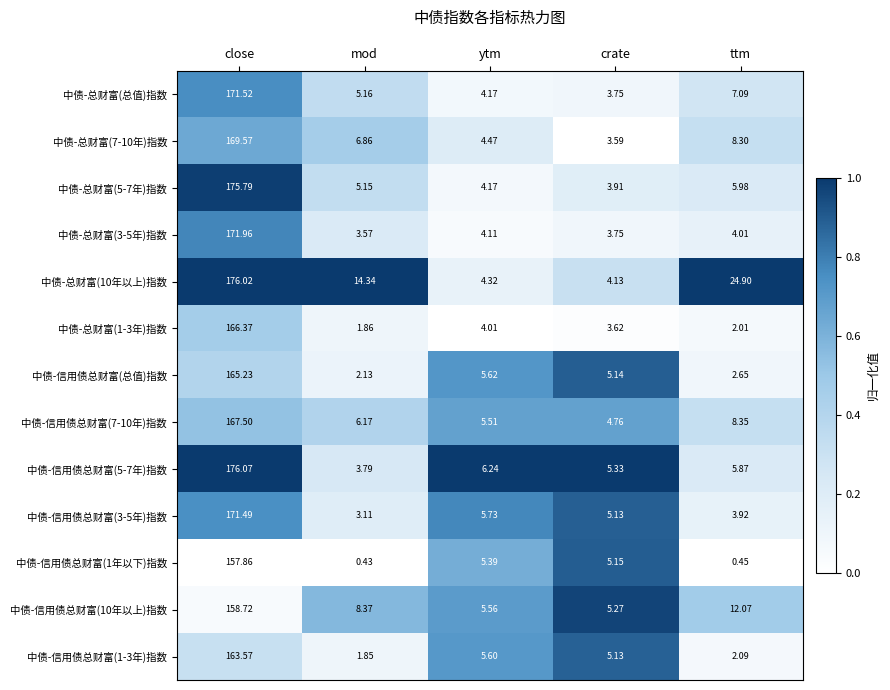

List the series in order of their peak value, highest first.

中债-信用债总财富(5-7年)指数, 中债-总财富(10年以上)指数, 中债-总财富(5-7年)指数, 中债-总财富(3-5年)指数, 中债-总财富(总值)指数, 中债-信用债总财富(3-5年)指数, 中债-总财富(7-10年)指数, 中债-信用债总财富(7-10年)指数, 中债-总财富(1-3年)指数, 中债-信用债总财富(总值)指数, 中债-信用债总财富(1-3年)指数, 中债-信用债总财富(10年以上)指数, 中债-信用债总财富(1年以下)指数